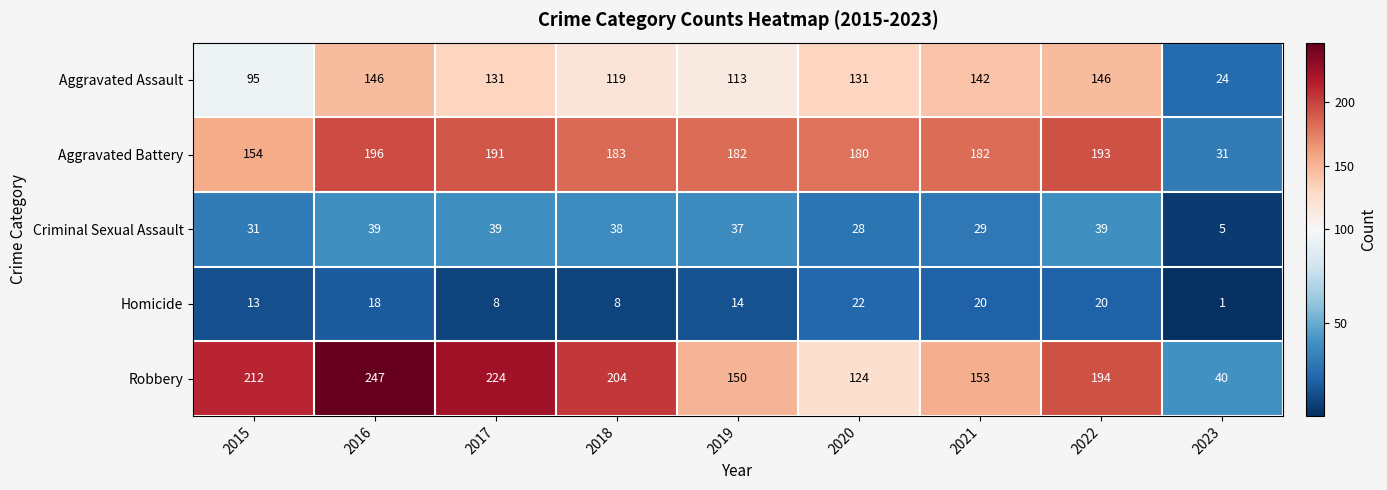

Count the number of data series in this chart.

5